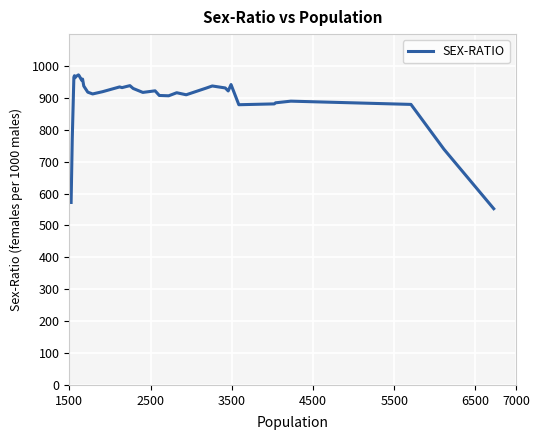

What is the maximum value shown in the chart?

972.2